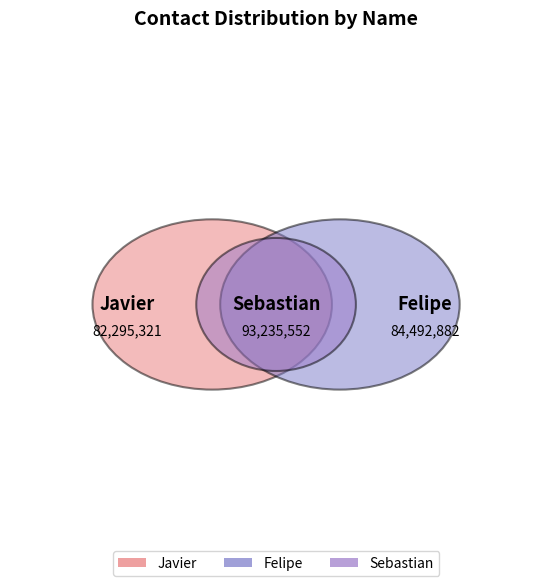

To the nearest percent, what is the difference between the Sebastian and Javier slice percentages?

4%